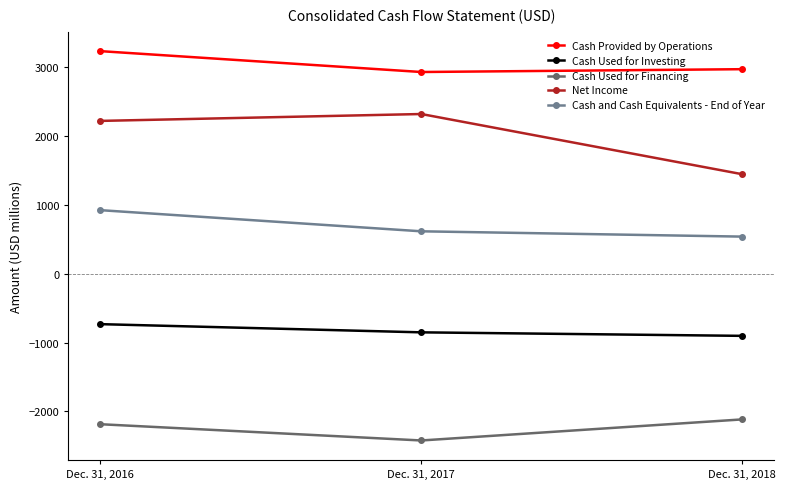

True or false: Cash Provided by Operations has a value of 2929 at Dec. 31, 2017.

True